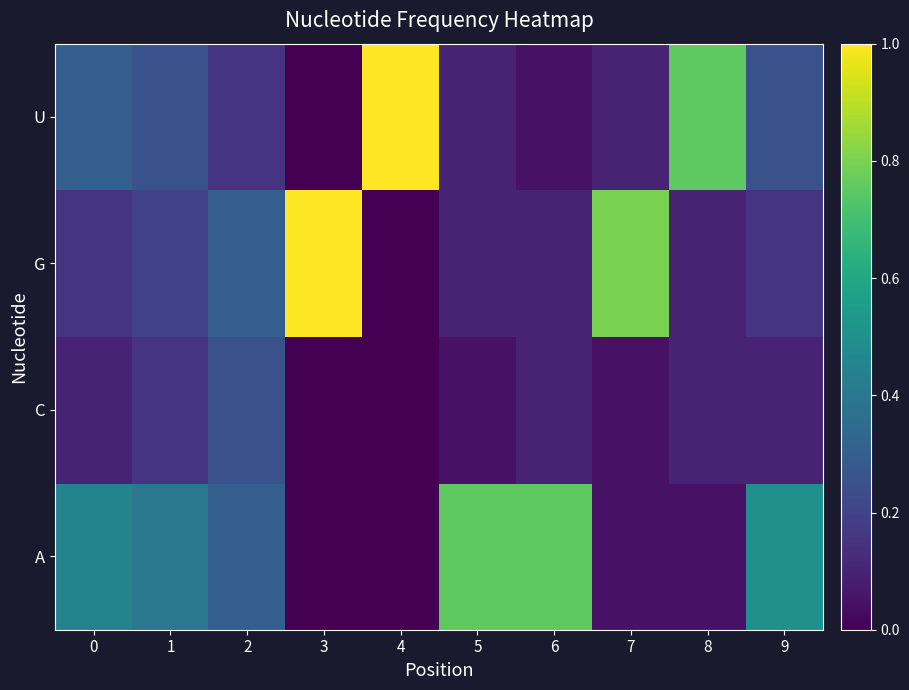

Which label corresponds to the largest value in the chart?

3